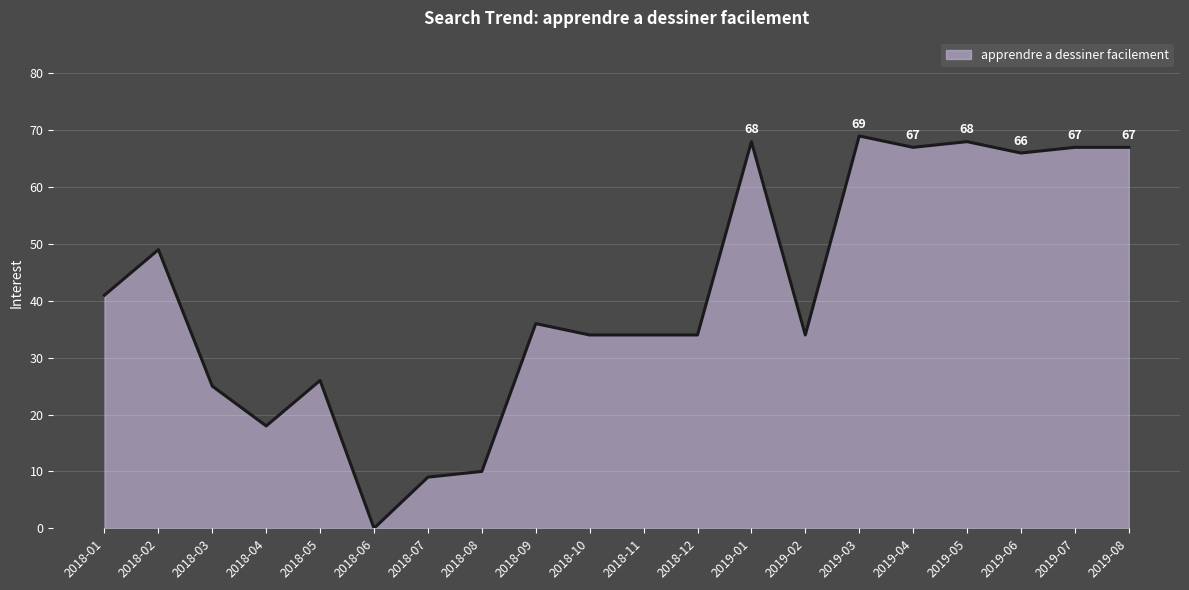

True or false: the data shows 9 at 2018-05.

False